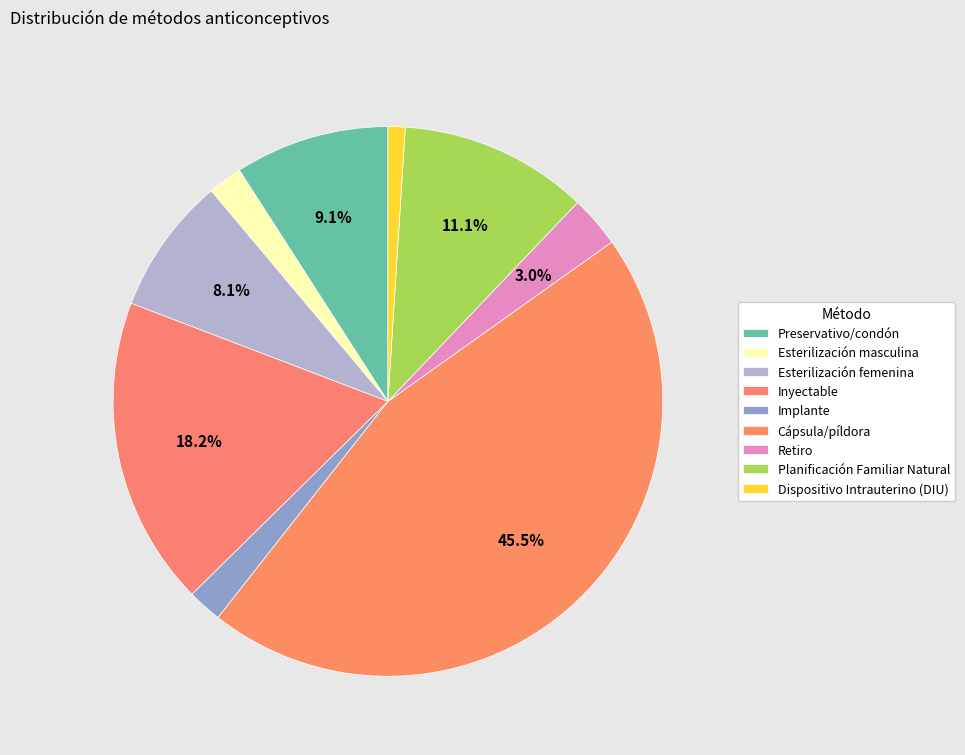

How many segments does this pie chart have?

9